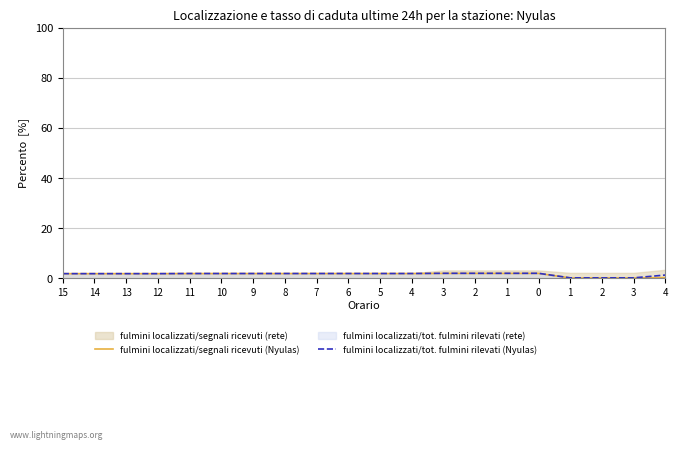

Reading right to left, transcribe all the data shown in this chart.

fulmini localizzati/segnali ricevuti (Nyulas): 4=0.2	3=0.1	2=0.1	1=0.1	0=1.9	1=1.9	2=1.9	3=1.9	4=1.9	5=1.9	6=1.9	7=1.9	8=1.9	9=1.9	10=1.9	11=1.9	12=1.8	13=1.8	14=1.8	15=1.8
fulmini localizzati/tot. fulmini rilevati (Nyulas): 4=1.3	3=0.1	2=0.1	1=0.1	0=2.0	1=2.0	2=2.0	3=2.0	4=1.9	5=1.9	6=1.9	7=1.9	8=1.9	9=1.9	10=1.9	11=1.9	12=1.8	13=1.8	14=1.8	15=1.8